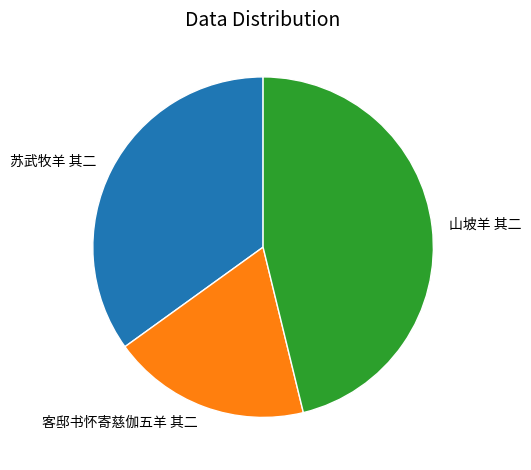

The 山坡羊 其二 slice represents 46% of the pie. True or false?

True